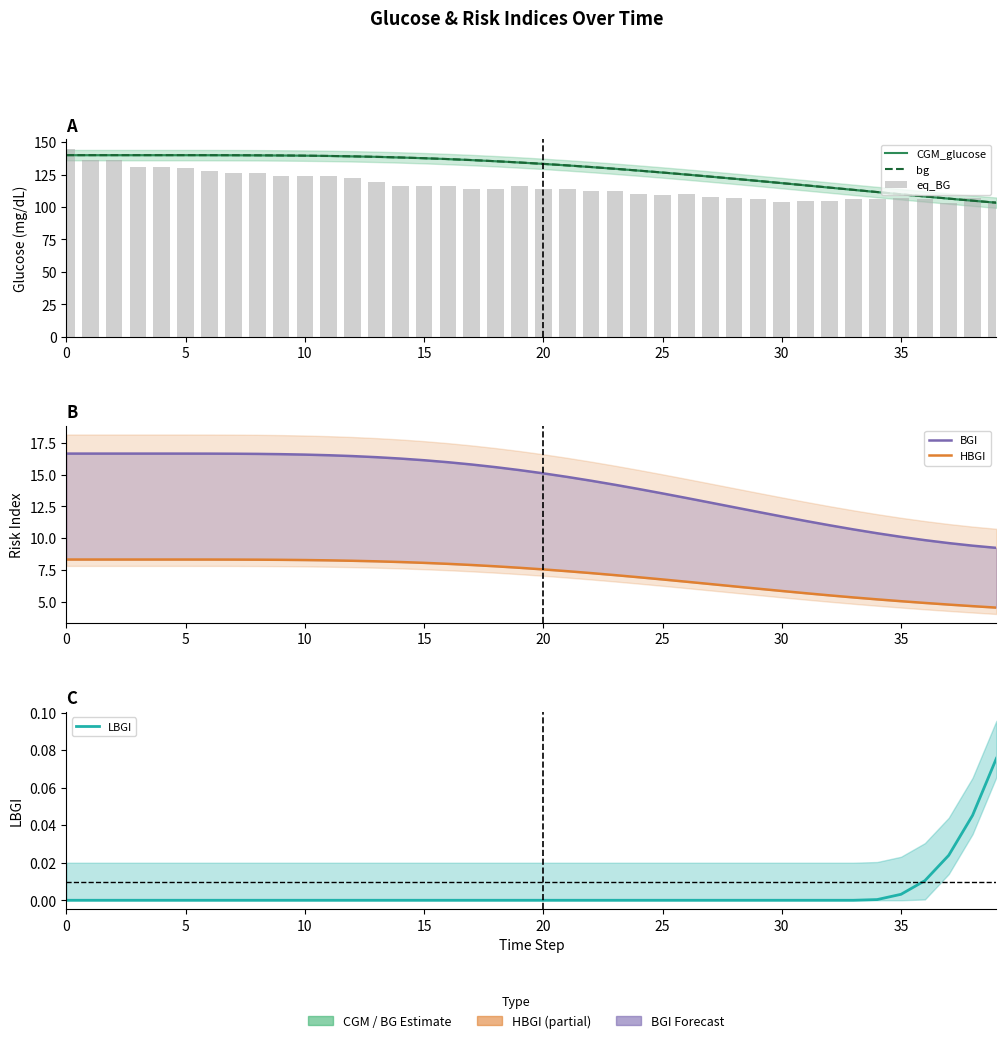

How many groups of bars are there?

40